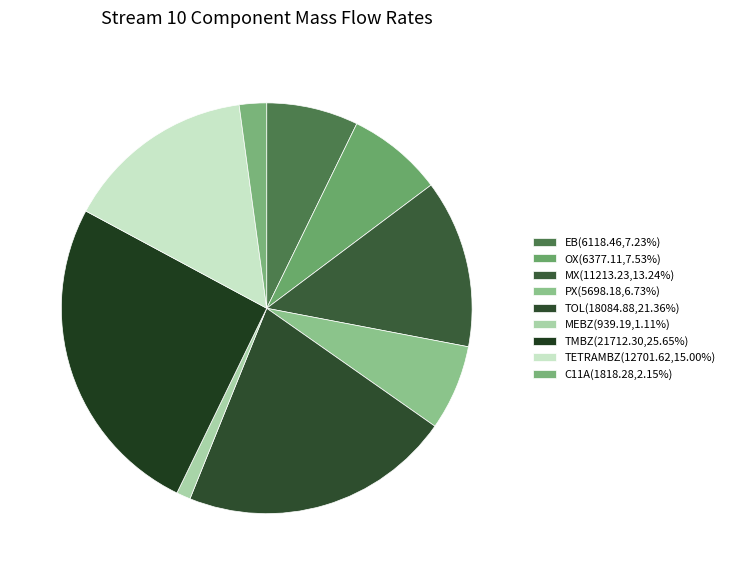

Approximately how many times larger is the value at MEBZ compared to TOL?

0.1